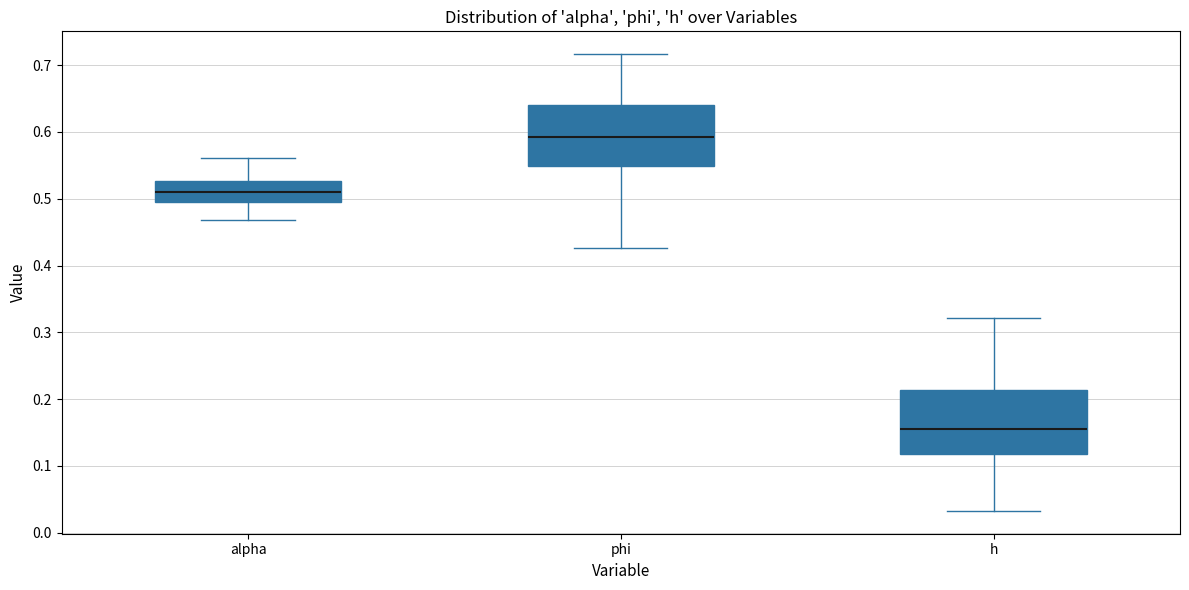

Reading left to right, read every box against the y-axis: the position of its median line, the range the box covers, and the ends of its whiskers. The values are not printed on the chart, so give them approximately, as read against the axis.

alpha: median 0.51, box 0.49 to 0.53, whiskers 0.47 to 0.56
phi: median 0.59, box 0.55 to 0.64, whiskers 0.43 to 0.72
h: median 0.16, box 0.12 to 0.21, whiskers 0.03 to 0.32